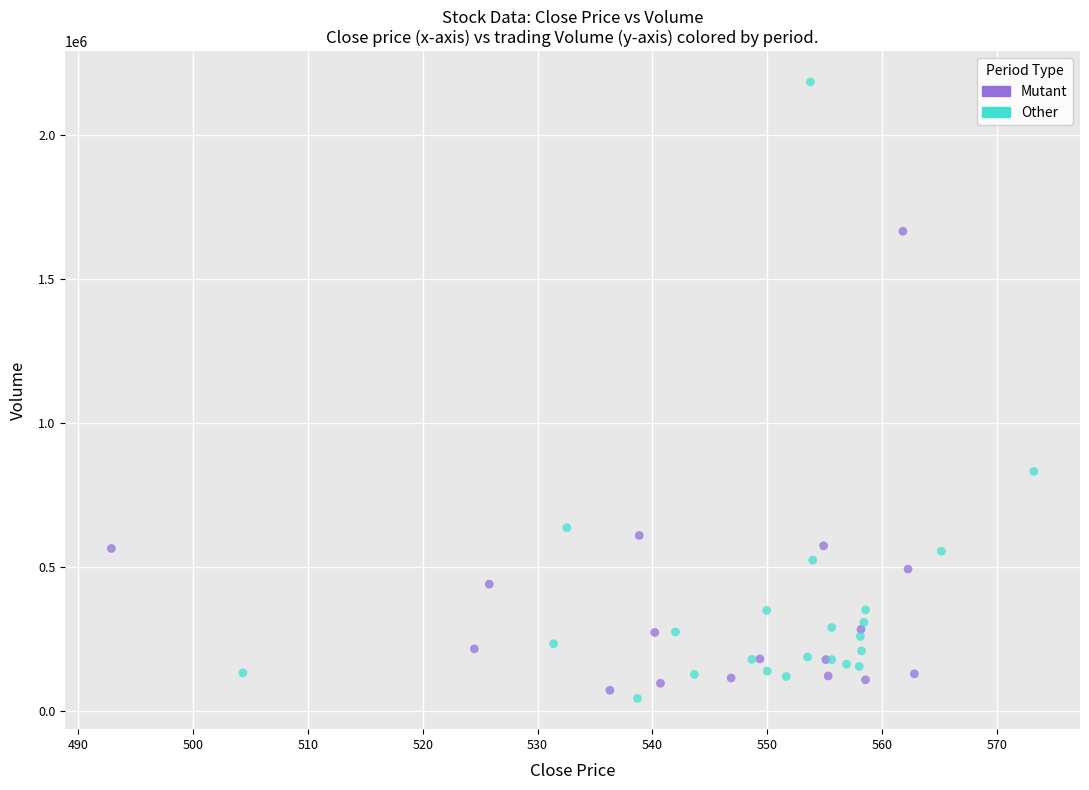

Which series contains the highest Y value?

Other